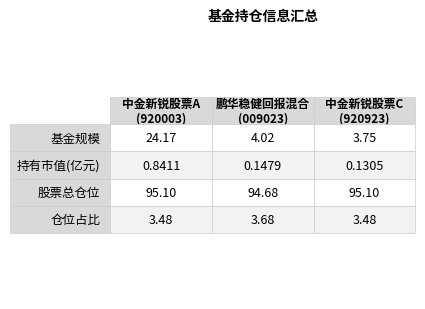

What is the label of the 1st bar from the left?

中金新锐股票A